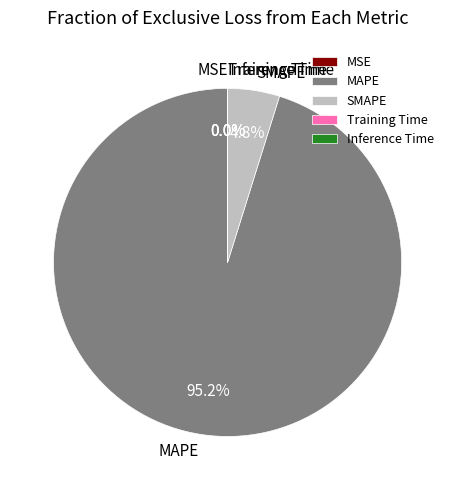

What is the largest slice in the pie chart?

MAPE